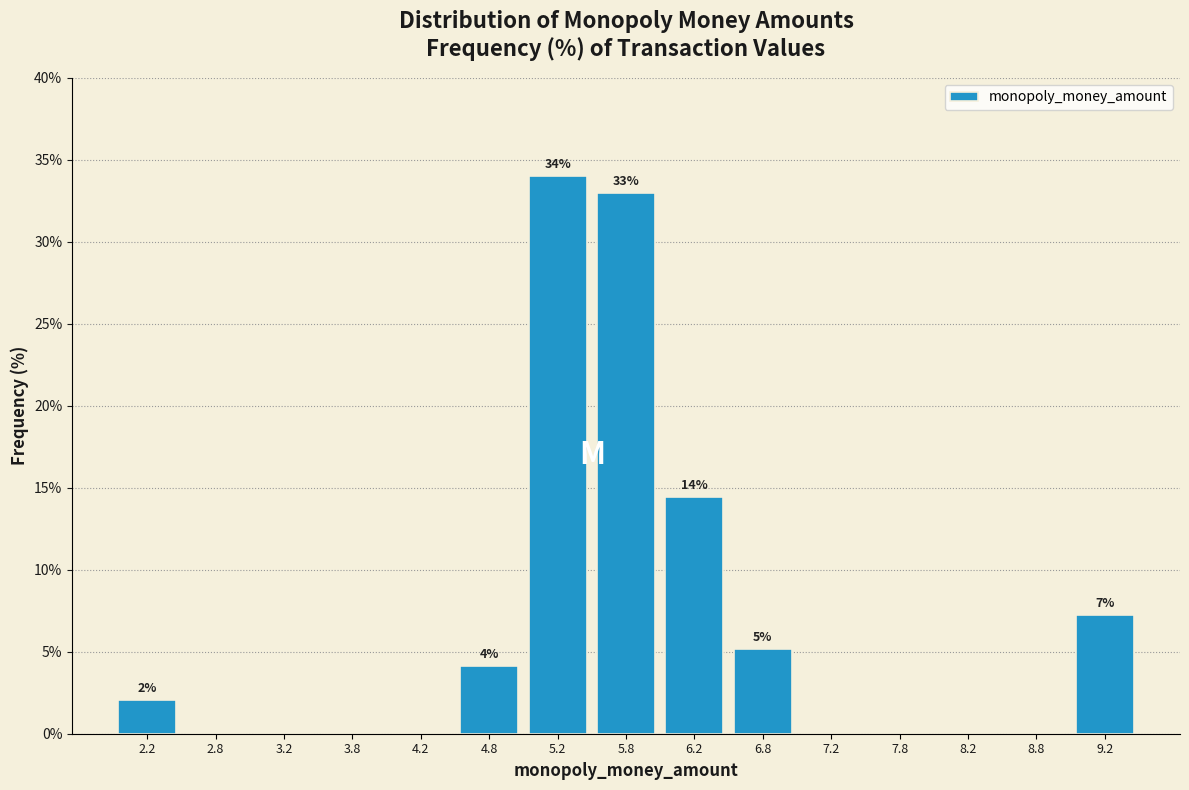

Which range on the x-axis has the tallest bar?

5.0 to 5.5